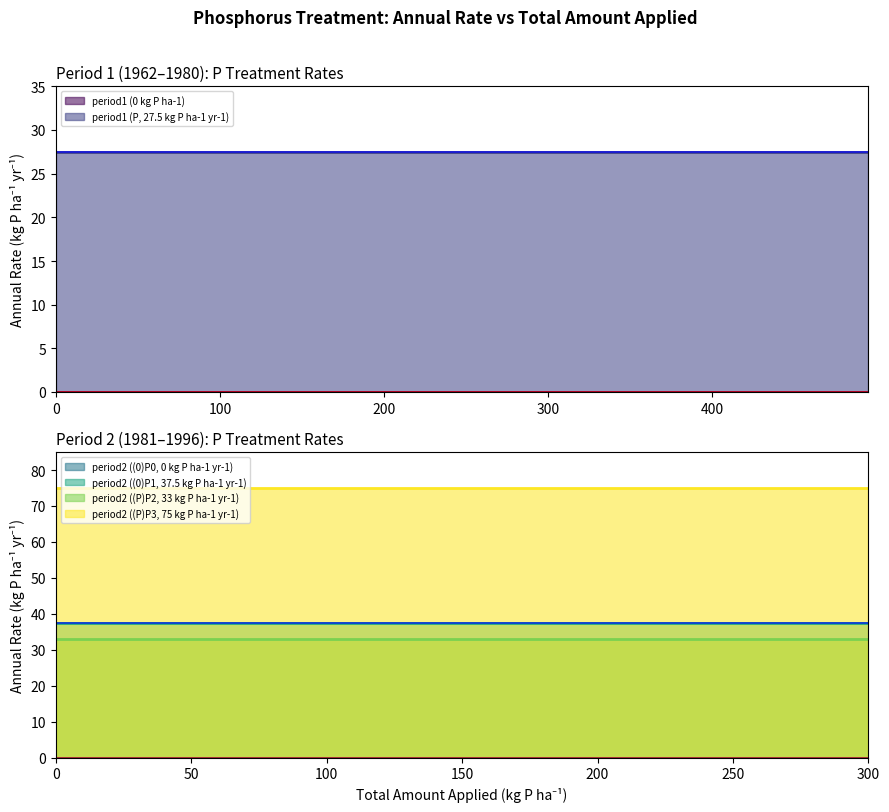

What are all the series names shown in the legend?

period1 (0 kg P ha-1), period1 (P, 27.5 kg P ha-1 yr-1), period2 ((0)P0, 0 kg P ha-1 yr-1), period2 ((0)P1, 37.5 kg P ha-1 yr-1), period2 ((P)P2, 33 kg P ha-1 yr-1), period2 ((P)P3, 75 kg P ha-1 yr-1)